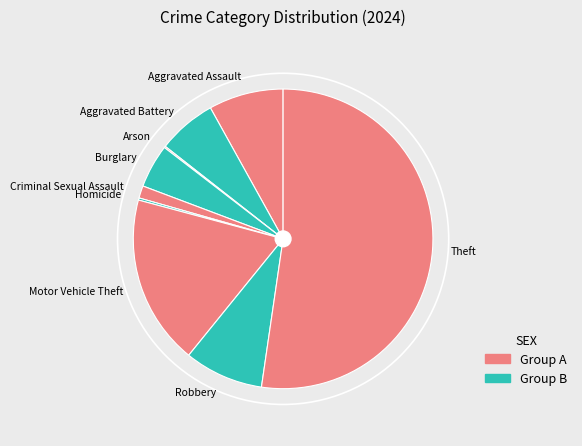

Which has a higher value, Motor Vehicle Theft or Aggravated Battery?

Motor Vehicle Theft